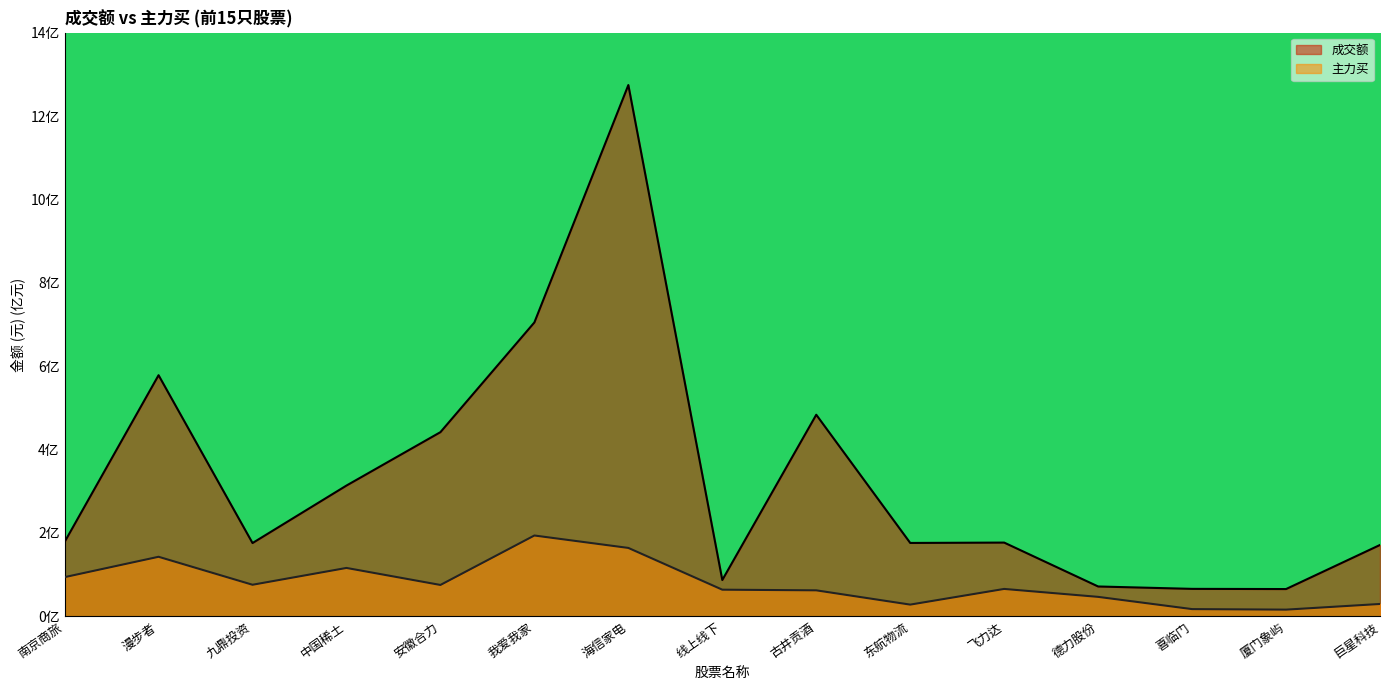

What are all the series names shown in the legend?

成交额, 主力买